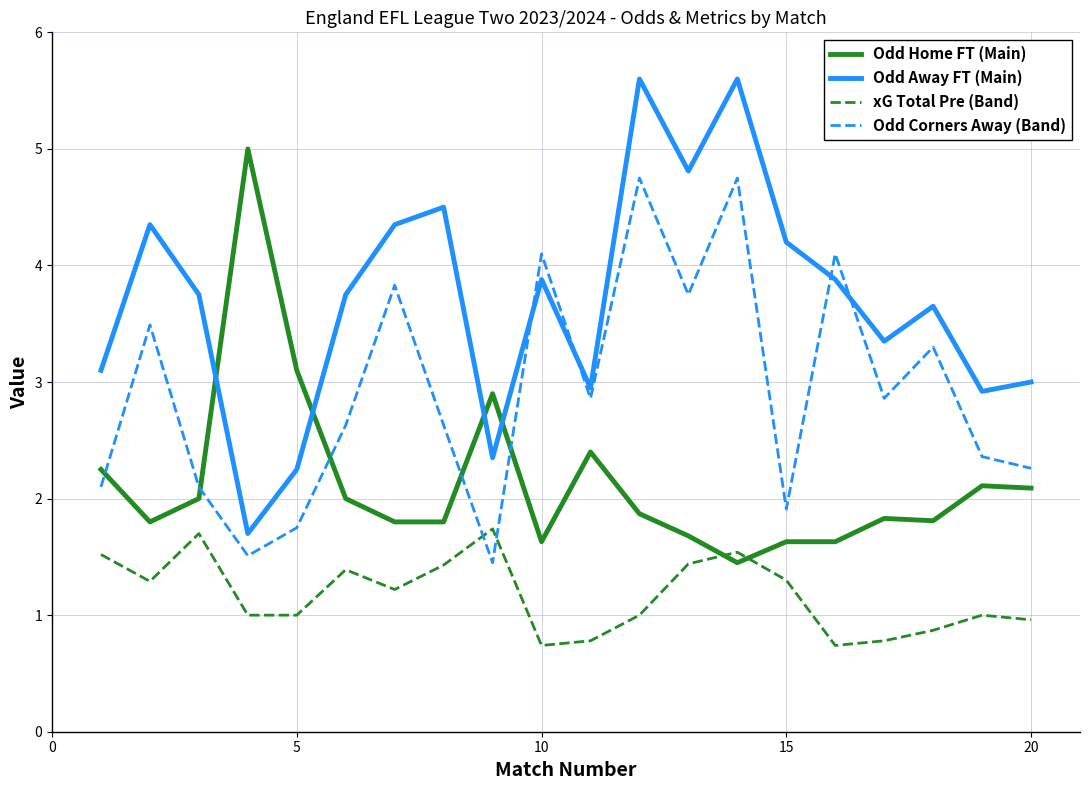

What is the sum of all Odd Home FT (Main) values?

42.8